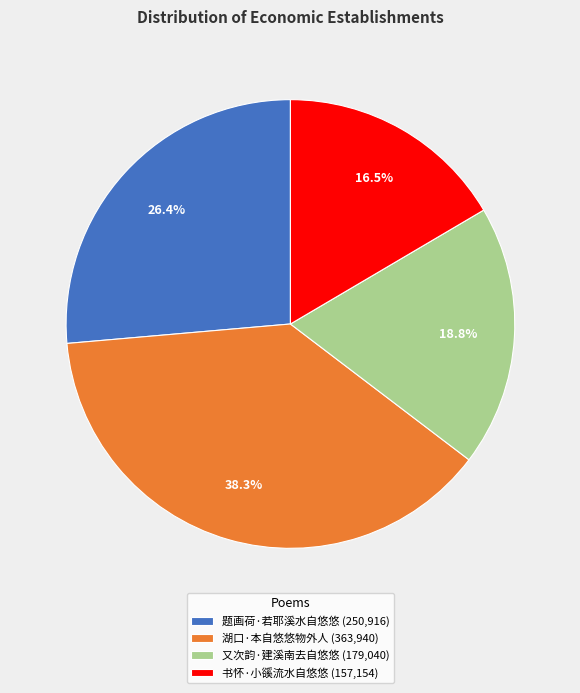

What is the ratio of the value at 书怀·小豀流水自悠悠 to the value at 湖口·本自悠悠物外人?

0.4